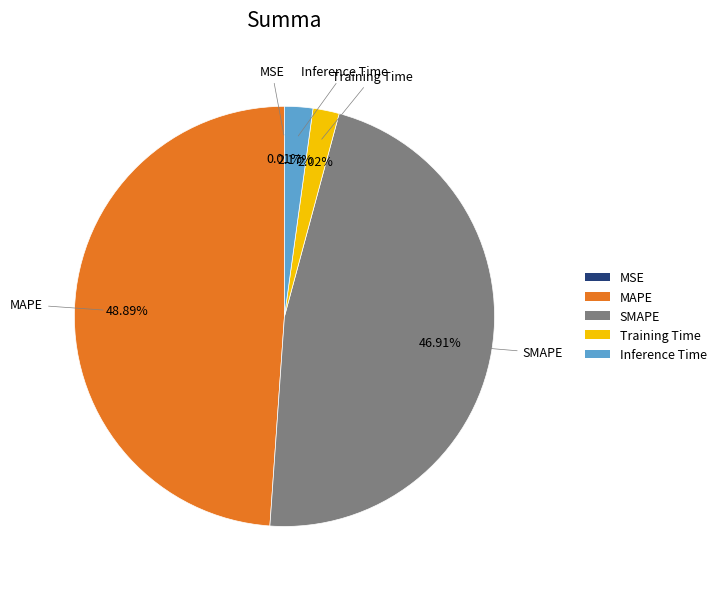

Which category has the biggest portion of the pie?

MAPE